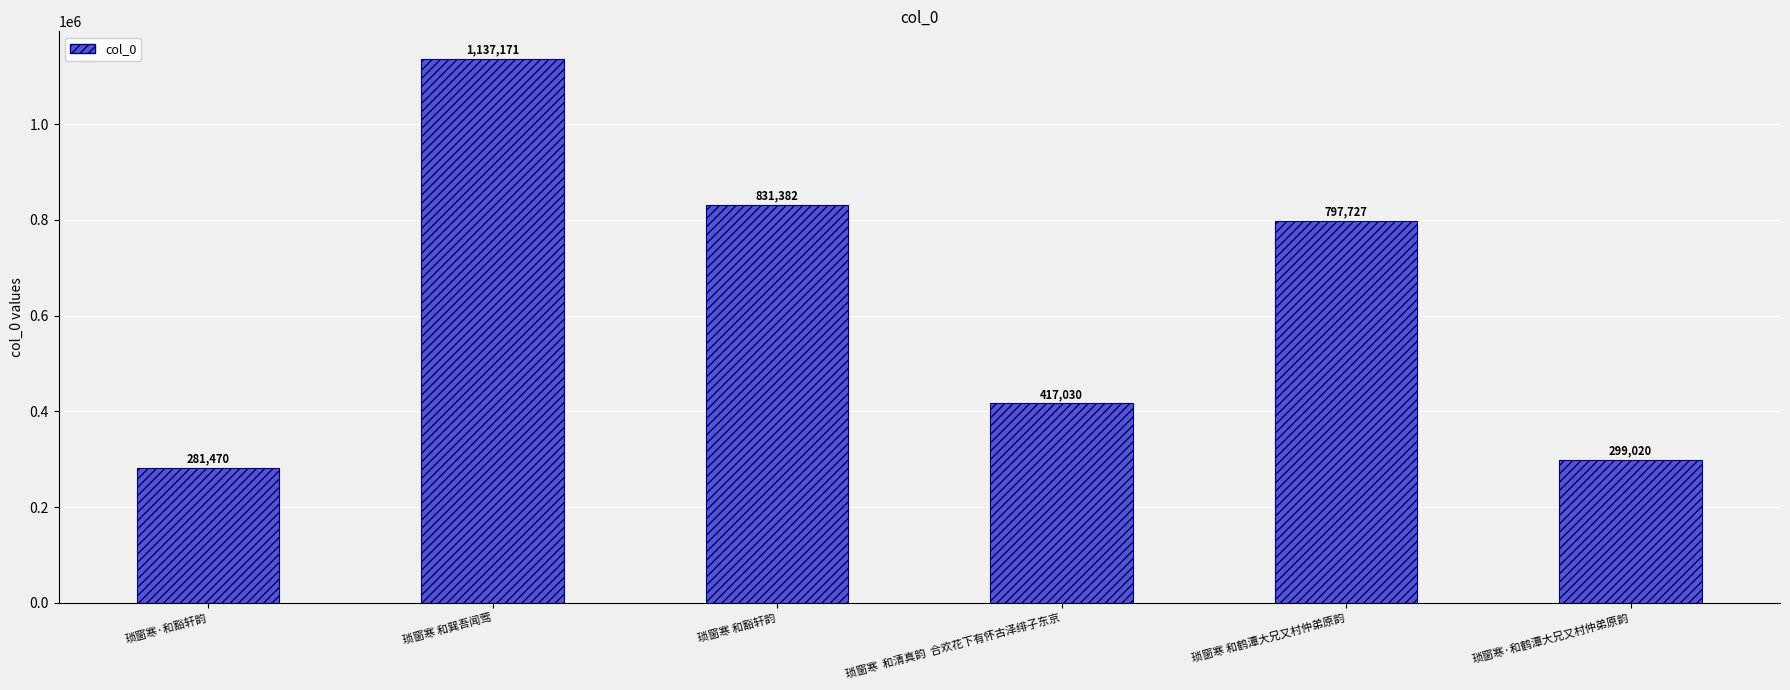

What is the sum of the values at 琐窗寒 和豁轩韵 and 琐窗寒·和豁轩韵?

1112852